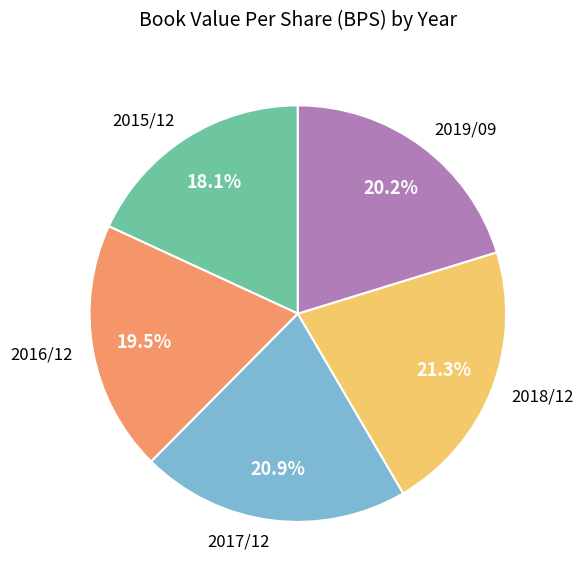

Which slice is the smallest?

2015/12